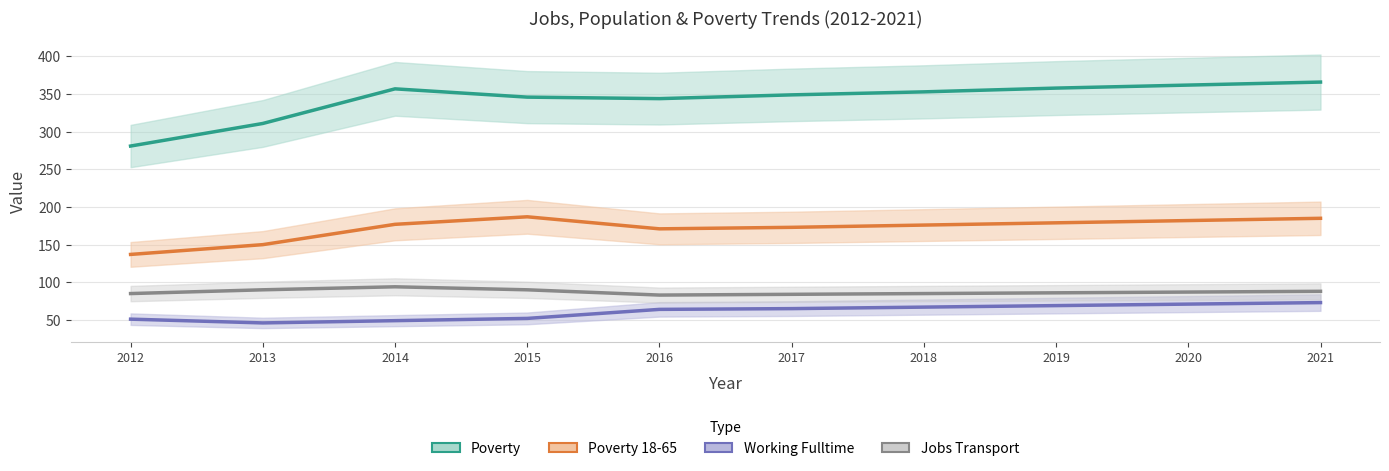

Count the number of data series in this chart.

4